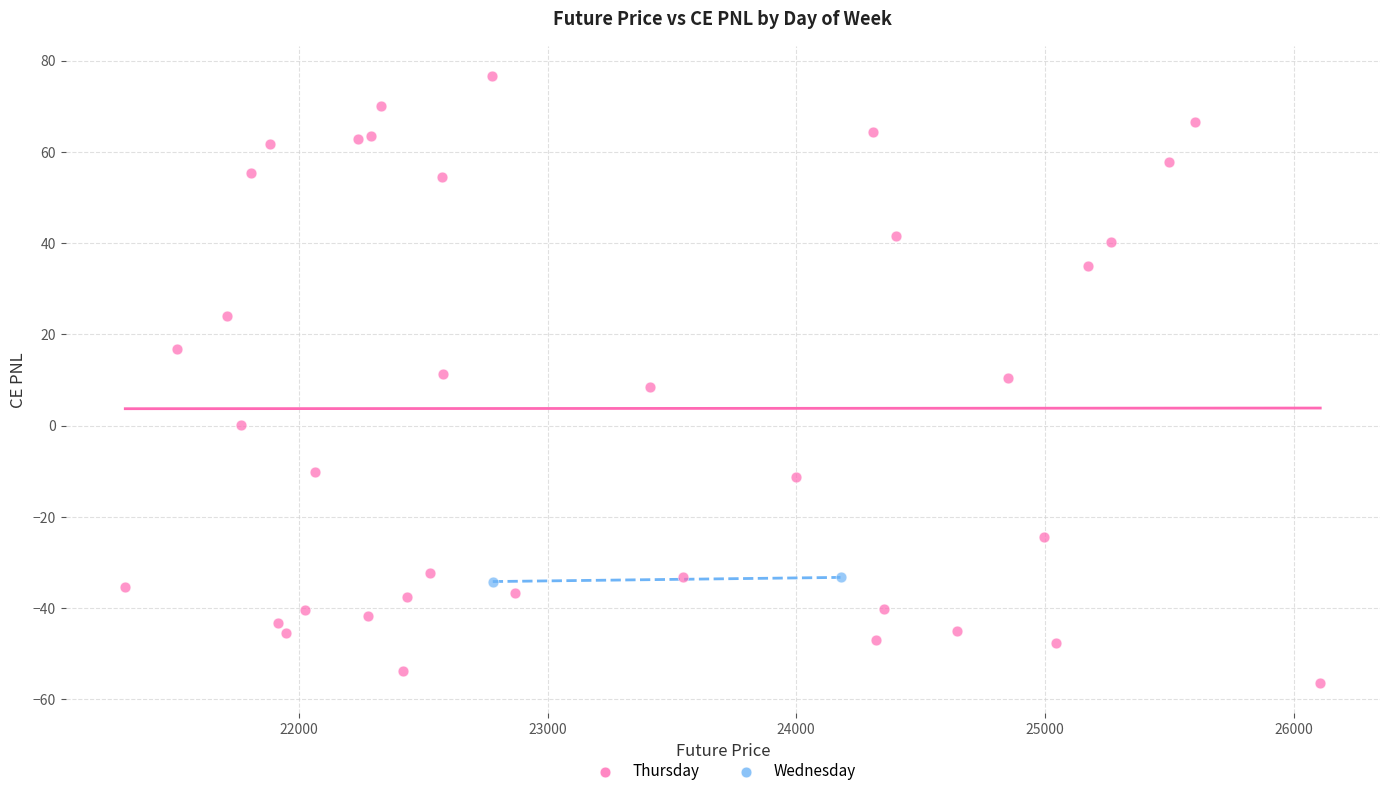

What are all the series names shown in the legend?

Thursday, Wednesday